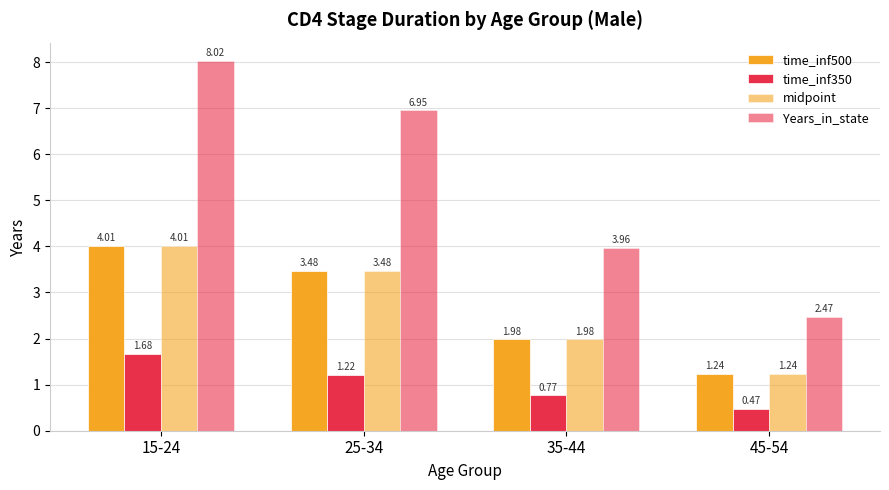

How many data points does each series have?

4